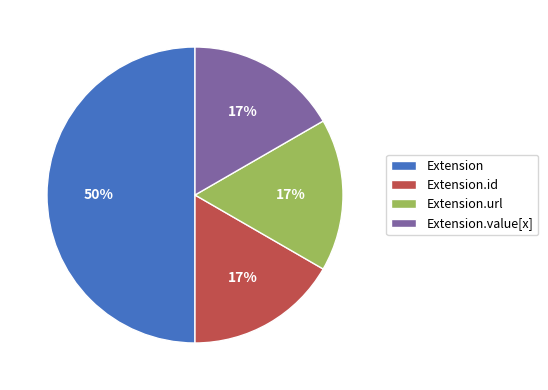

To the nearest percent, what is the difference between the Extension.value[x] and Extension slice percentages?

33%